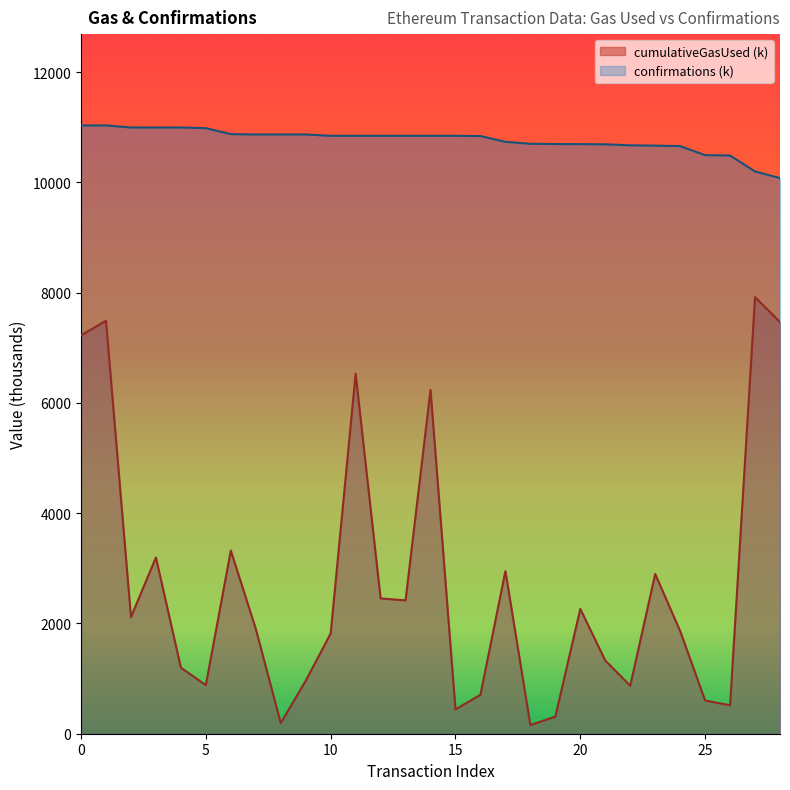

Which has a higher value, 2 or 23?

23